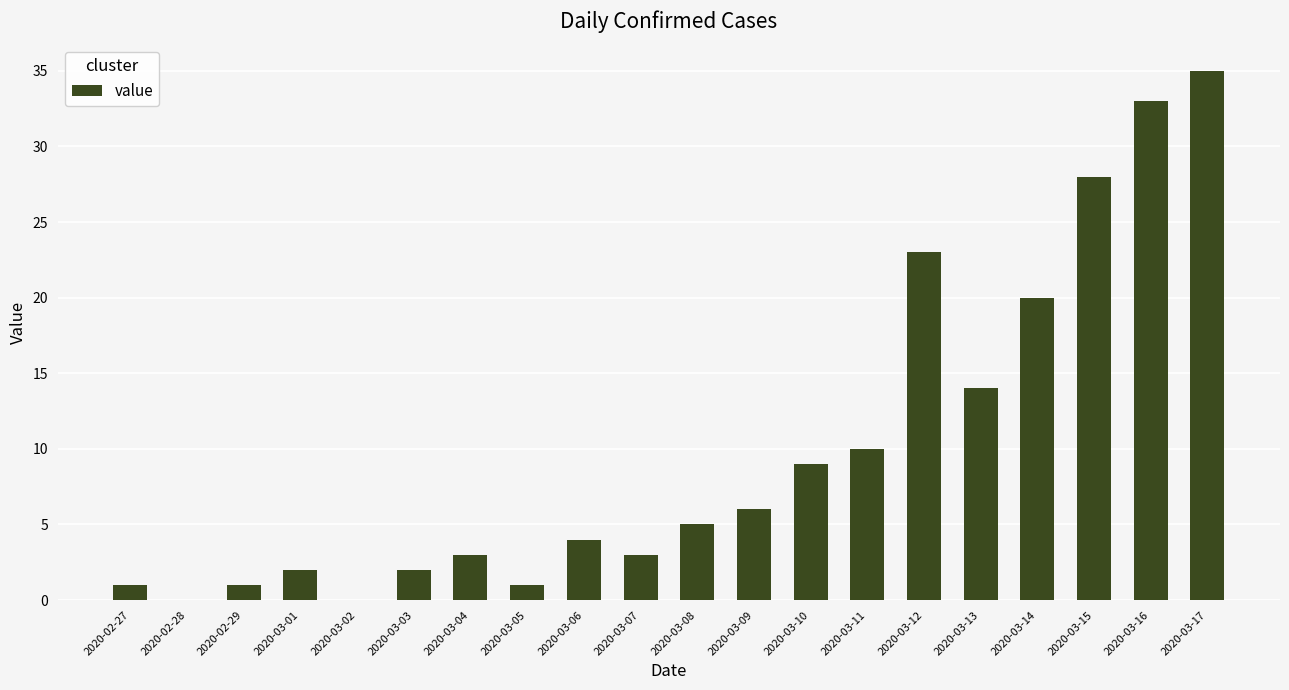

Which label corresponds to the largest value in the chart?

2020-03-17